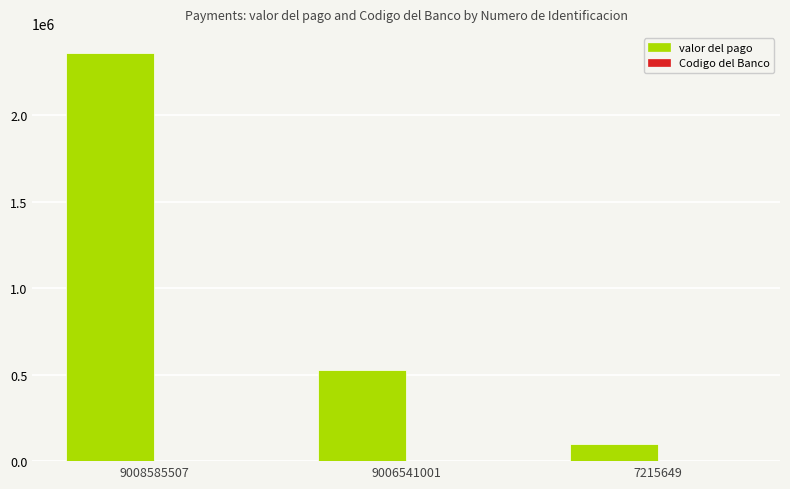

Between 9006541001 and 7215649, which series saw the biggest shift?

valor del pago